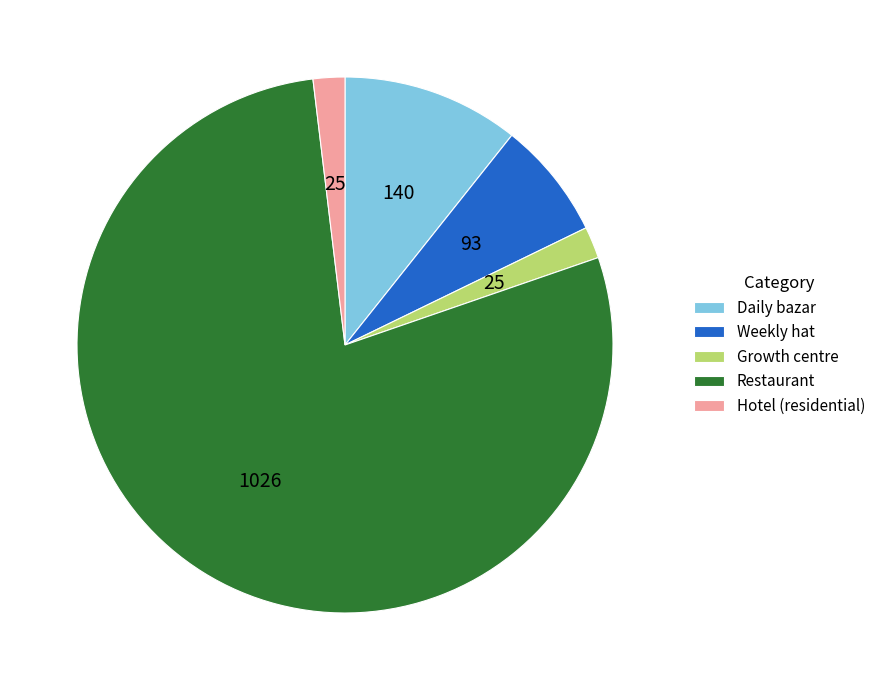

Does Restaurant represent more than half of the total?

Yes